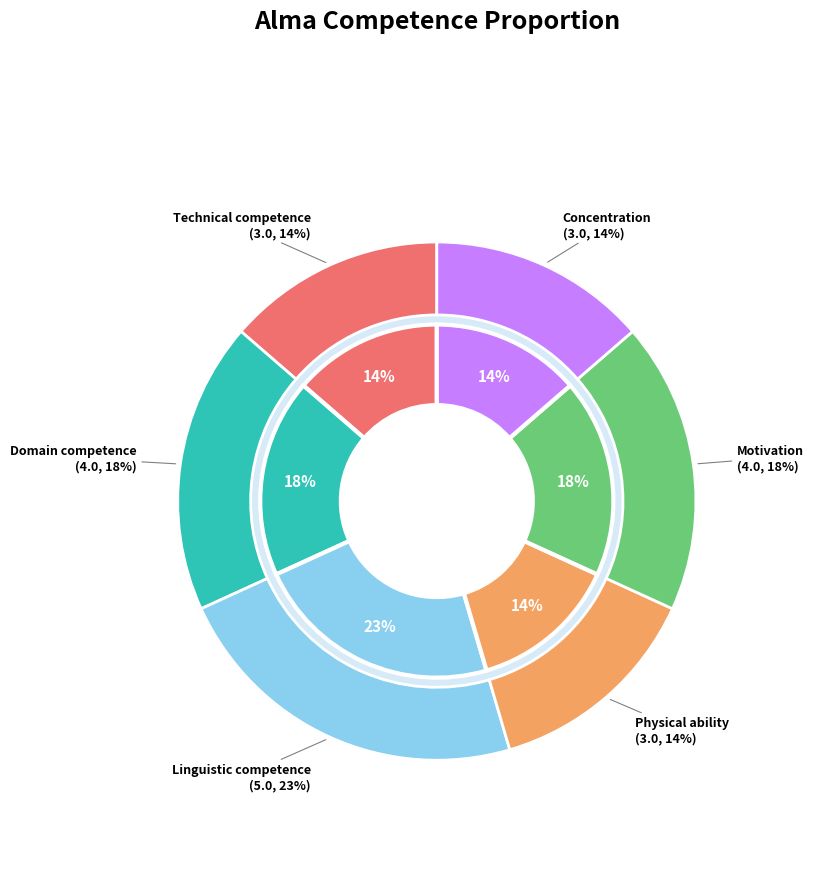

Approximately how many times larger is the value at Linguistic competence compared to Technical competence?

1.7